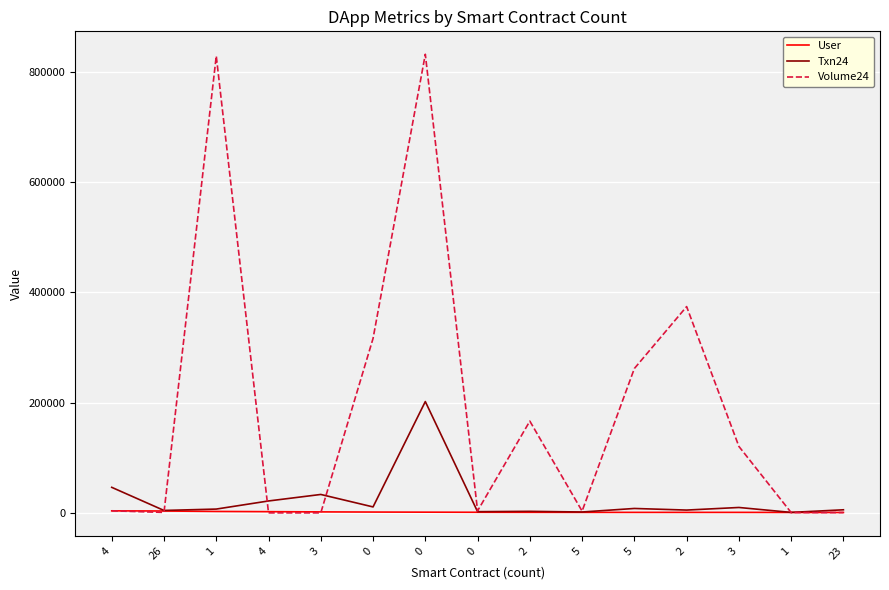

Does the chart have visible grid lines?

Yes